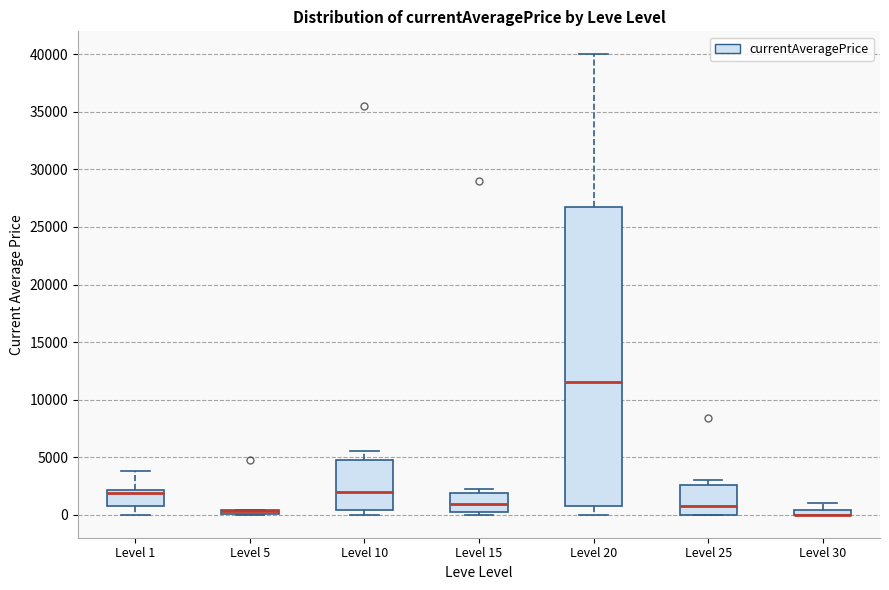

Where is the upper edge of the box for Level 5 on the y-axis? The values are not printed on the chart, so give them approximately, as read against the axis.

500